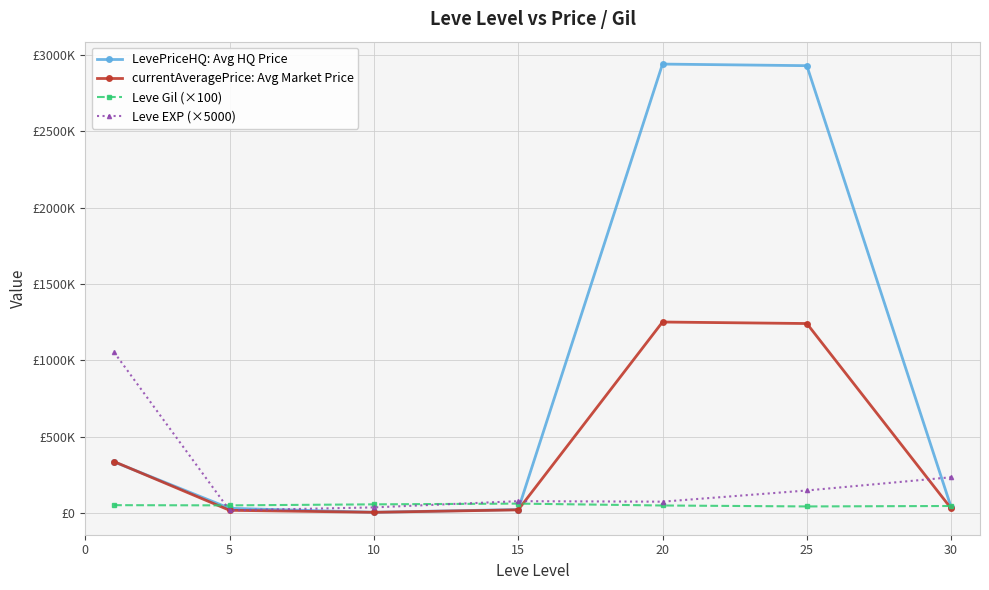

Is this an area chart (filled region under the line)?

No